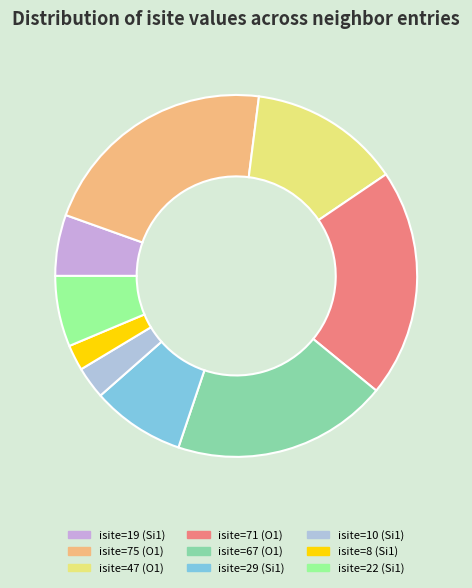

To the nearest percent, what is the average slice percentage?

11%